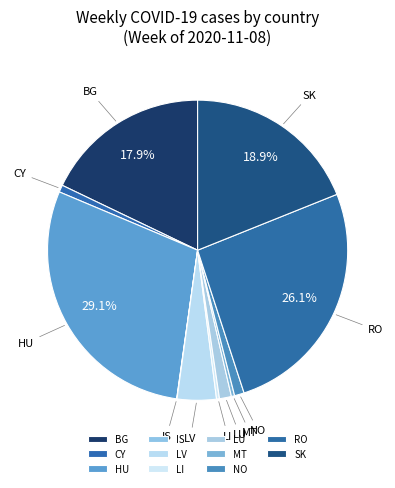

Which category has the biggest portion of the pie?

HU